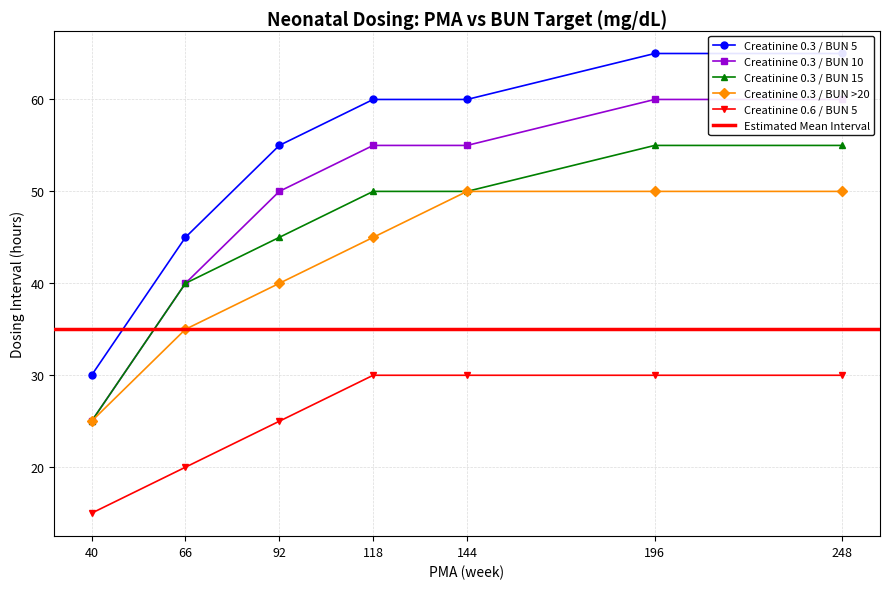

True or false: Creatinine 0.3 / BUN 10 and Creatinine 0.3 / BUN 5 cross at least once.

False